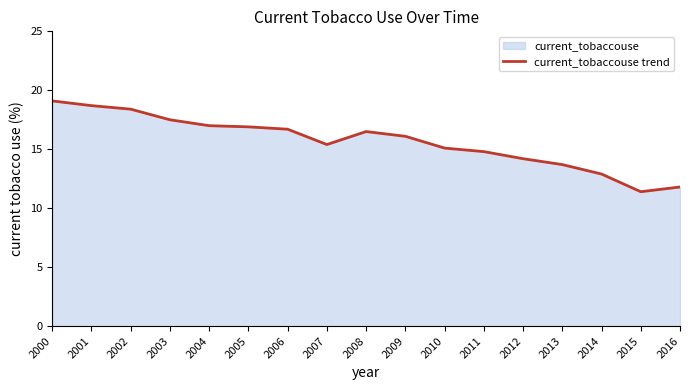

What is the change in value from 2005 to 2008?

-0.4